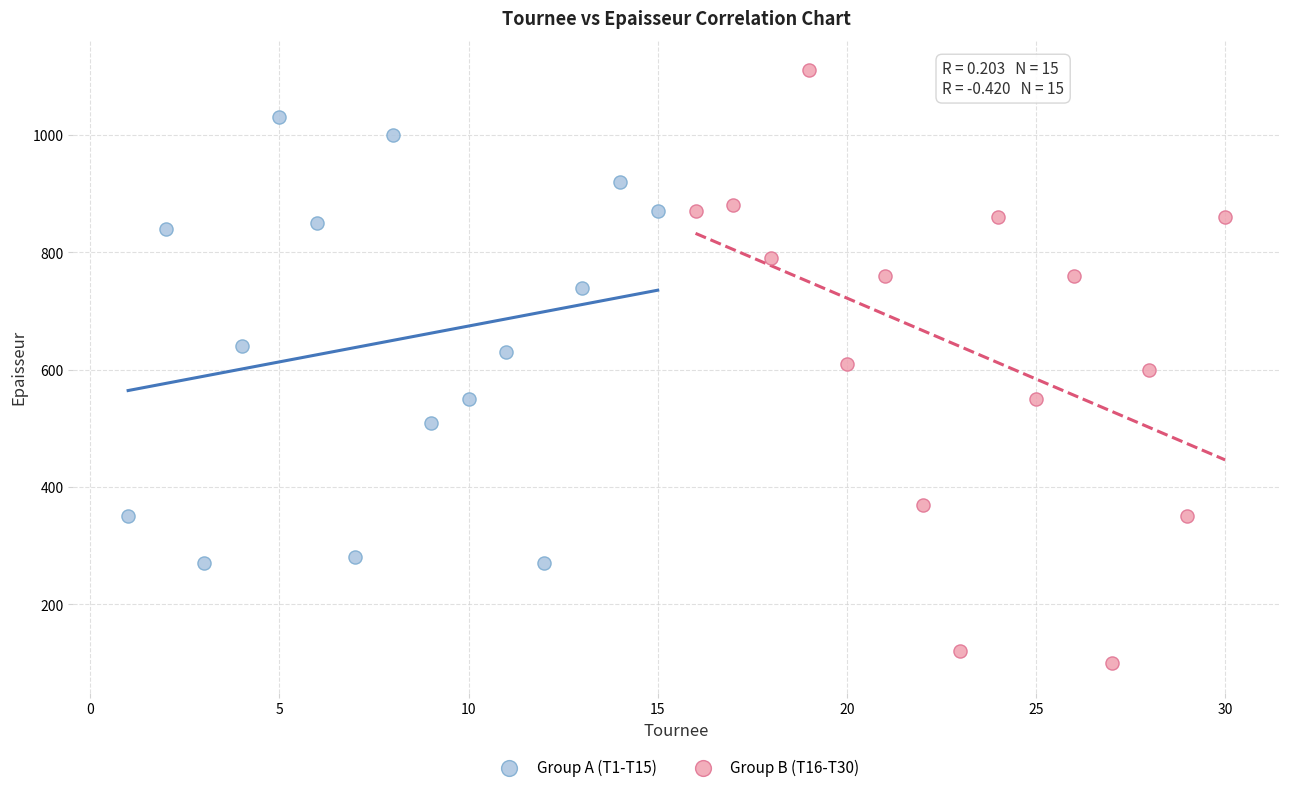

Which series reaches the maximum Y coordinate?

Group B (T16-T30)